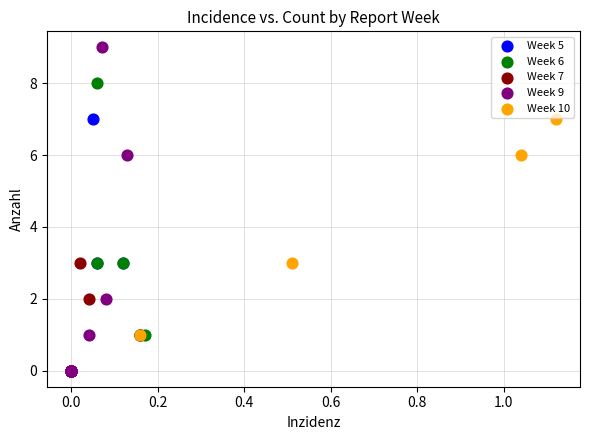

Which series has the widest spread of Y values?

Week 9